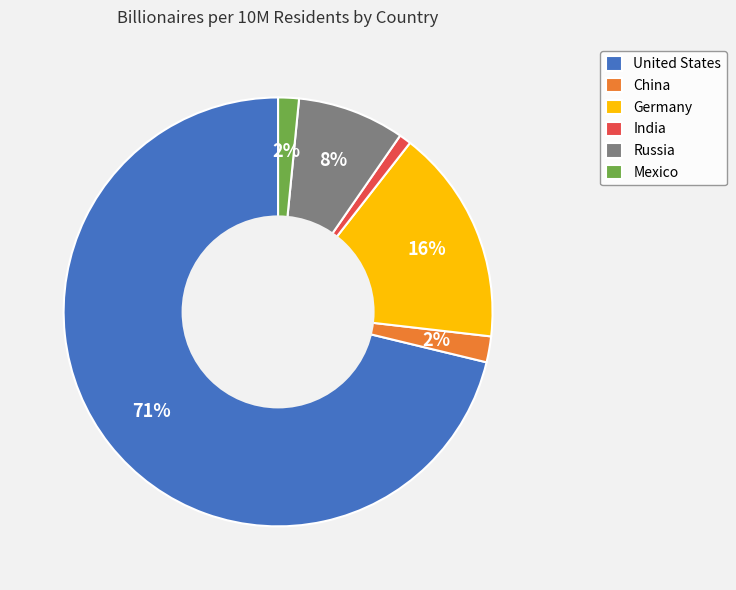

To the nearest percent, what is the difference between the largest and smallest slice percentages?

70%